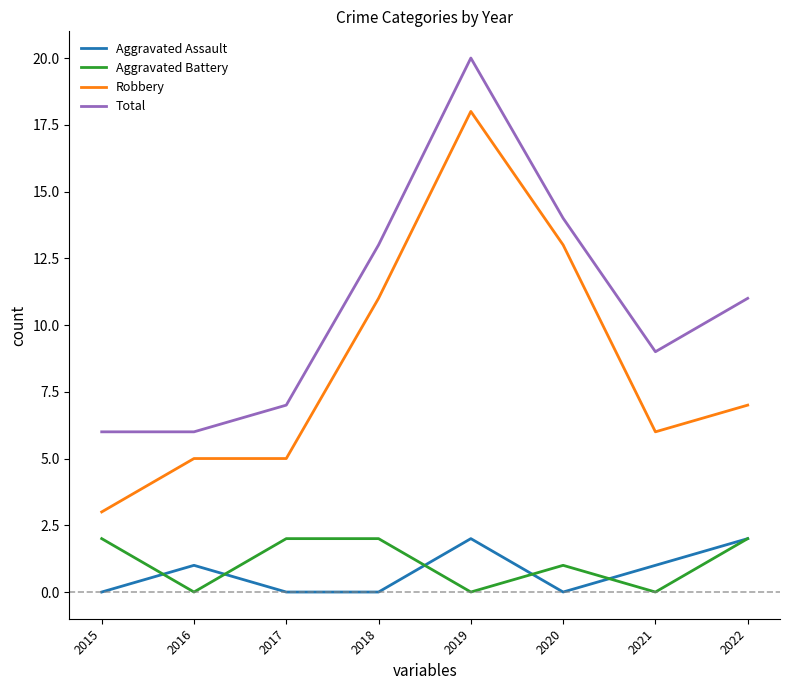

Reading left to right, list all the values displayed in this chart.

Aggravated Assault: 0	1	0	0	2	0	1	2
Aggravated Battery: 2	0	2	2	0	1	0	2
Robbery: 3	5	5	11	18	13	6	7
Total: 6	6	7	13	20	14	9	11